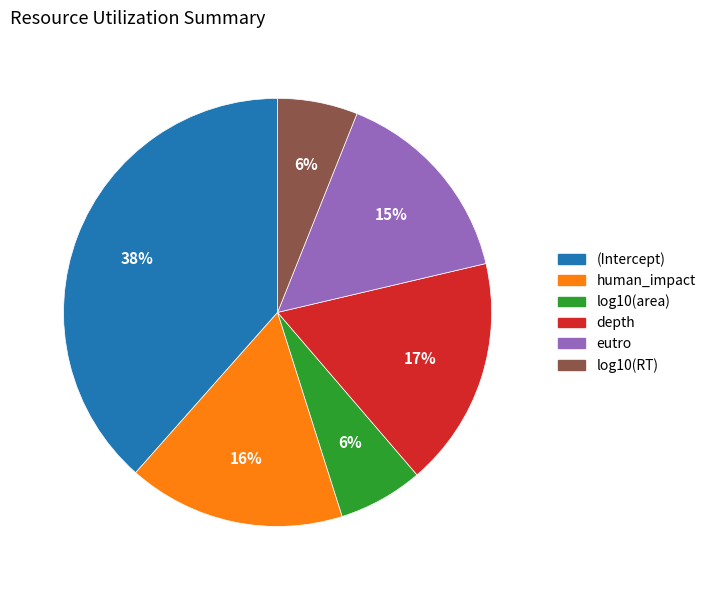

How many segments does this pie chart have?

6